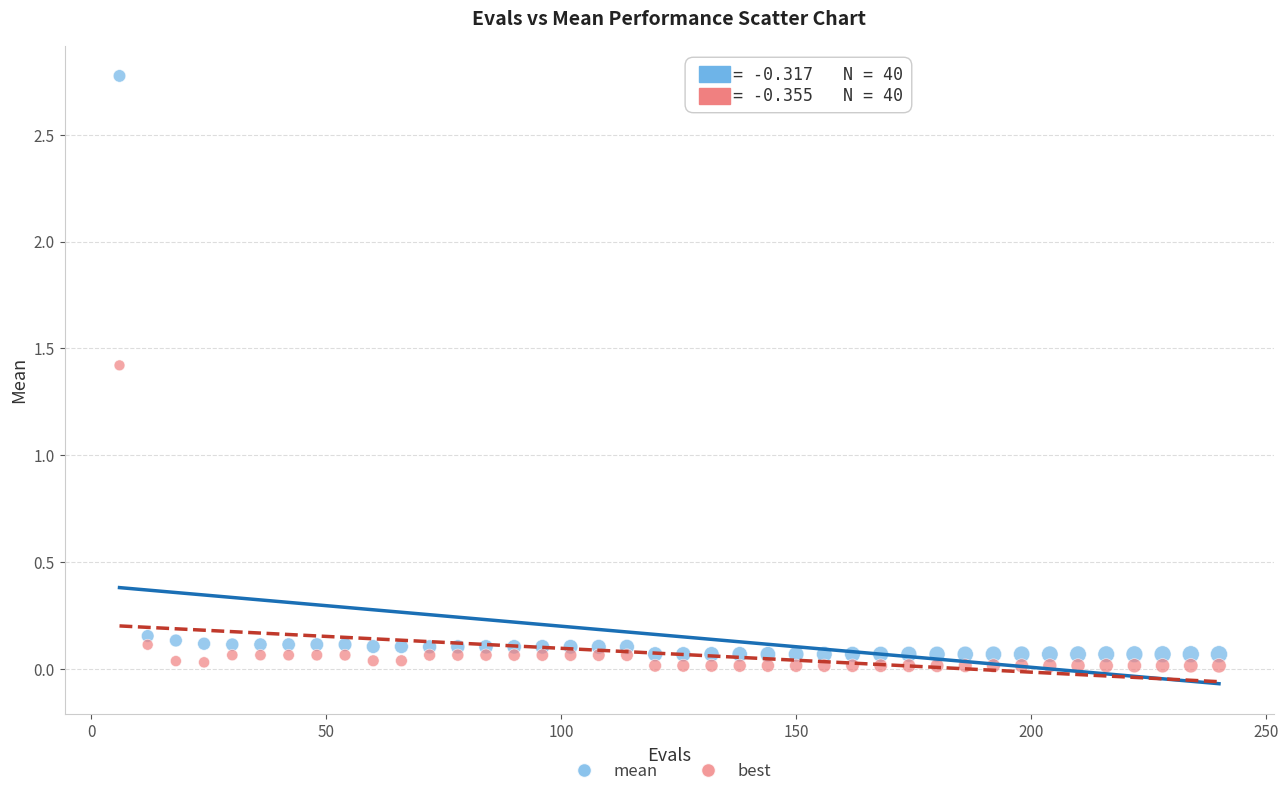

Across all series, what Y value is closest to 1?

1.4